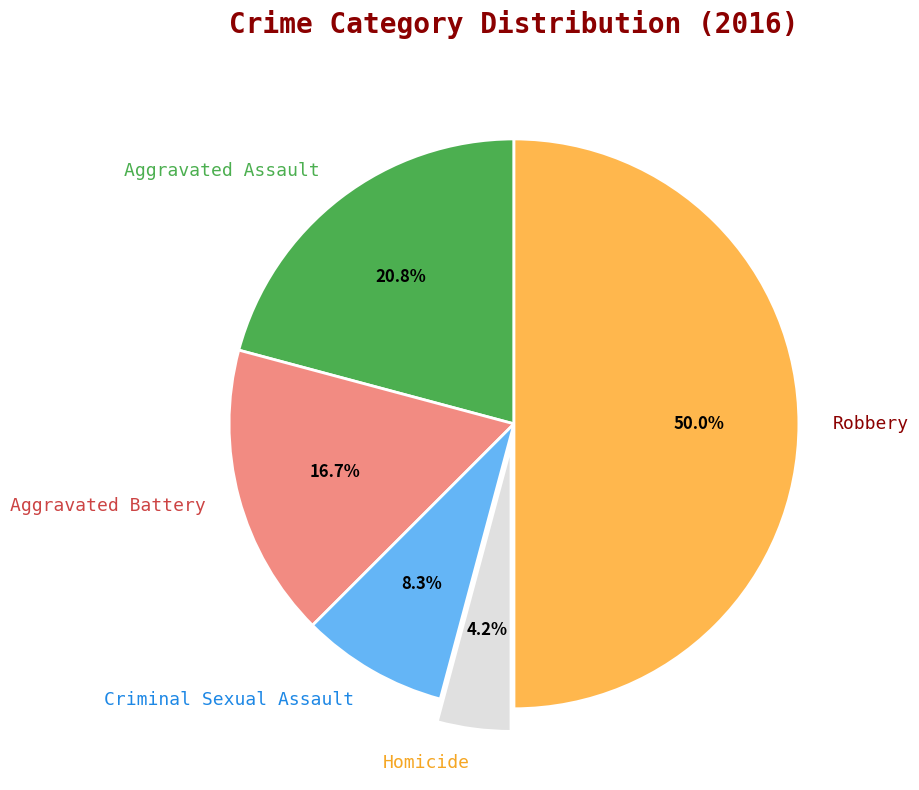

Between Aggravated Battery and Criminal Sexual Assault, which is larger?

Aggravated Battery